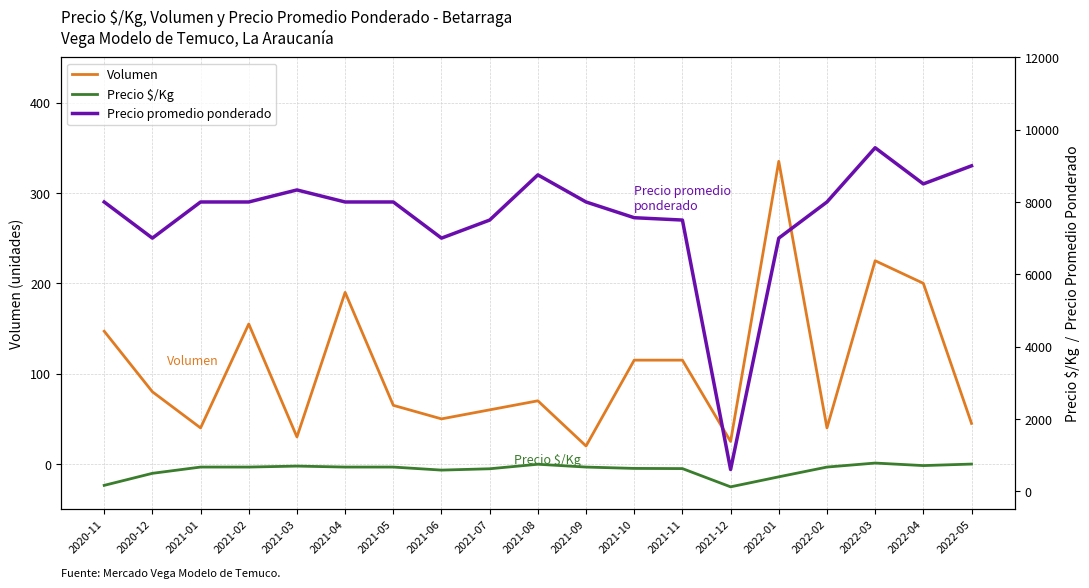

Is it true that Volumen equals 6 at 2021-09?

False